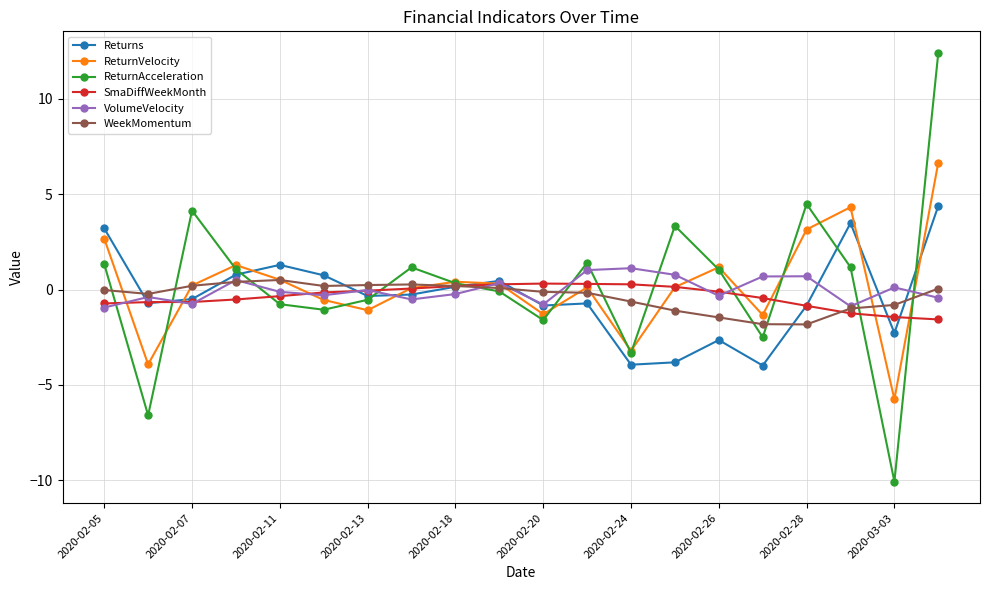

Which series ends up on top after the final intersection of ReturnAcceleration and VolumeVelocity?

ReturnAcceleration